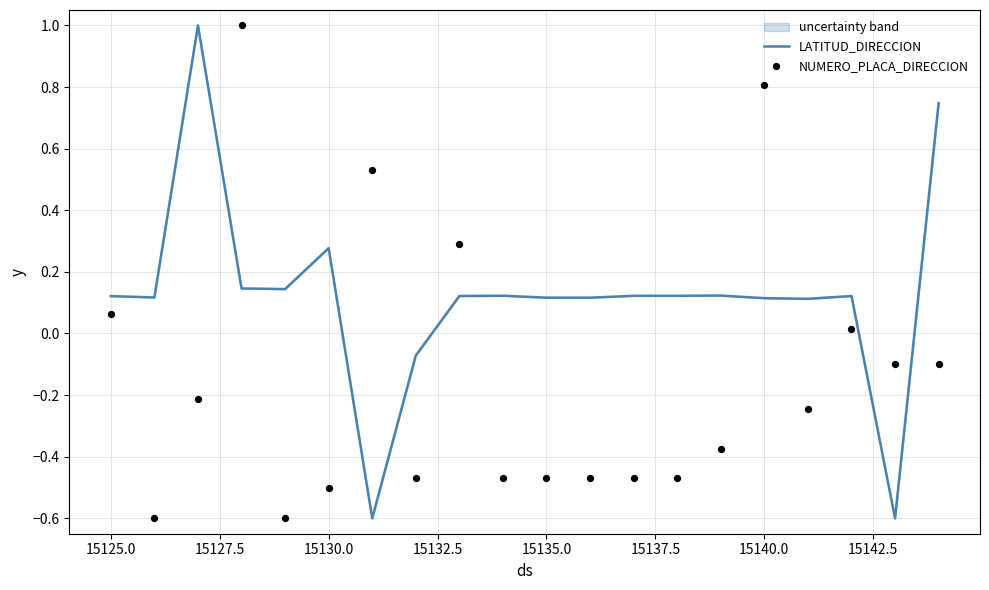

Which series reaches the maximum Y coordinate?

LATITUD_DIRECCION